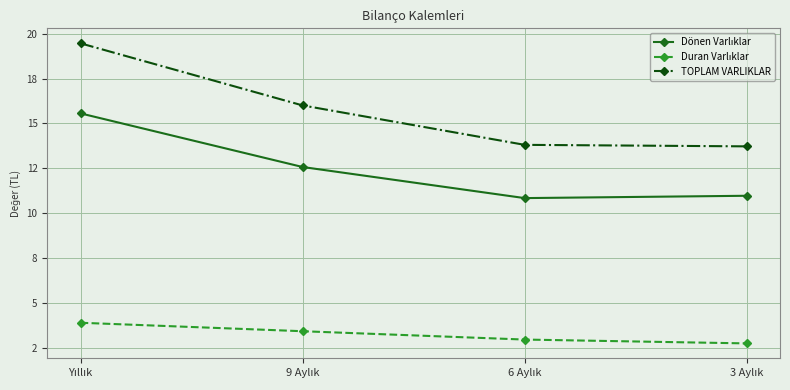

Does the chart display data point markers on the line(s)?

Yes